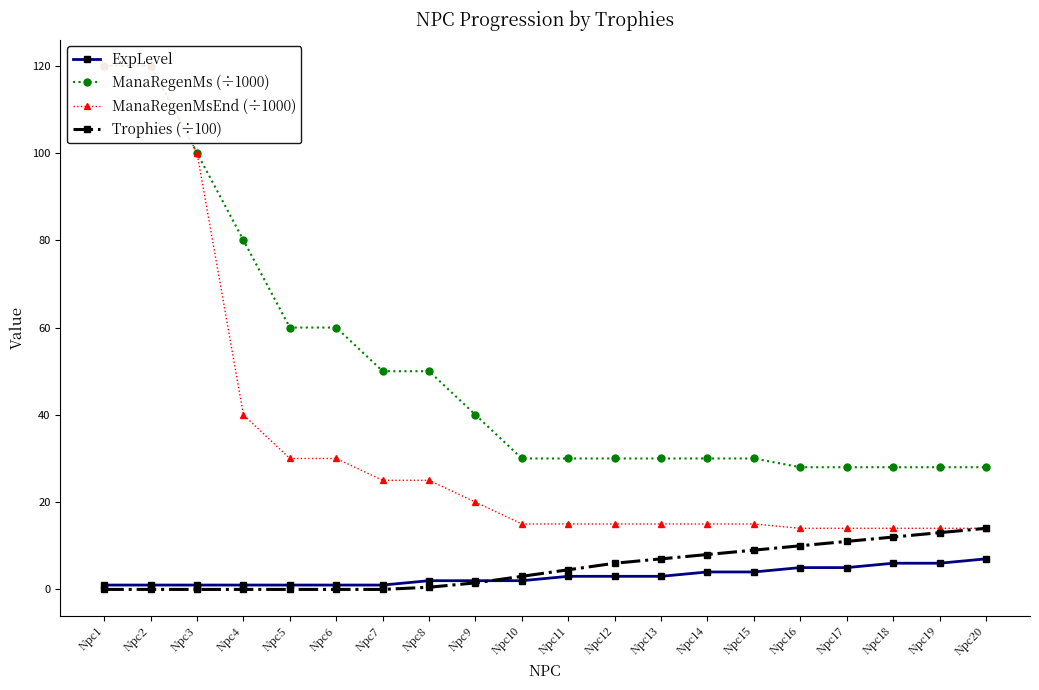

Between Npc16 and Npc18, which series saw the biggest shift?

Trophies (÷100)